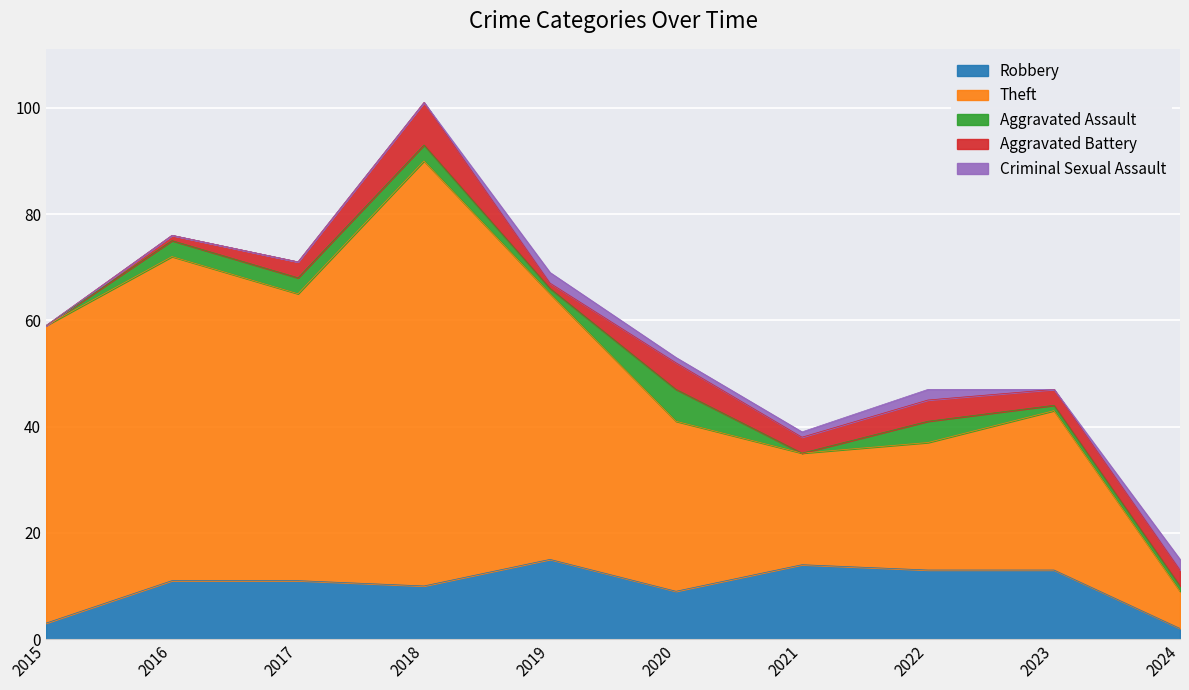

How many interior local valleys does the Aggravated Battery series have?

2